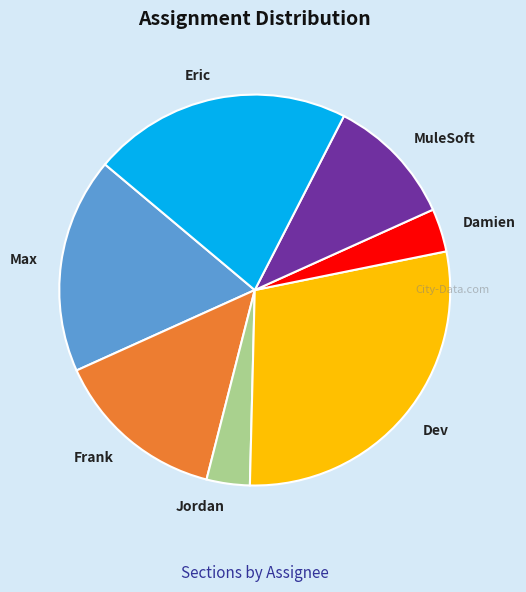

Is there a majority slice in this chart?

No